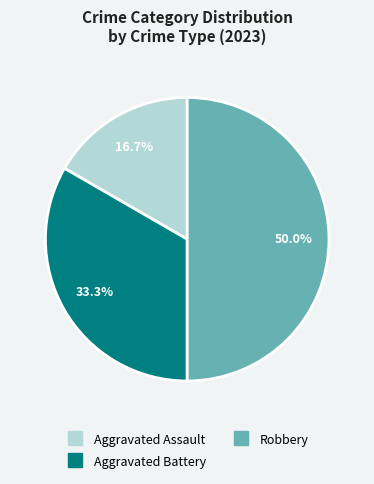

How many slices are in this pie chart?

3